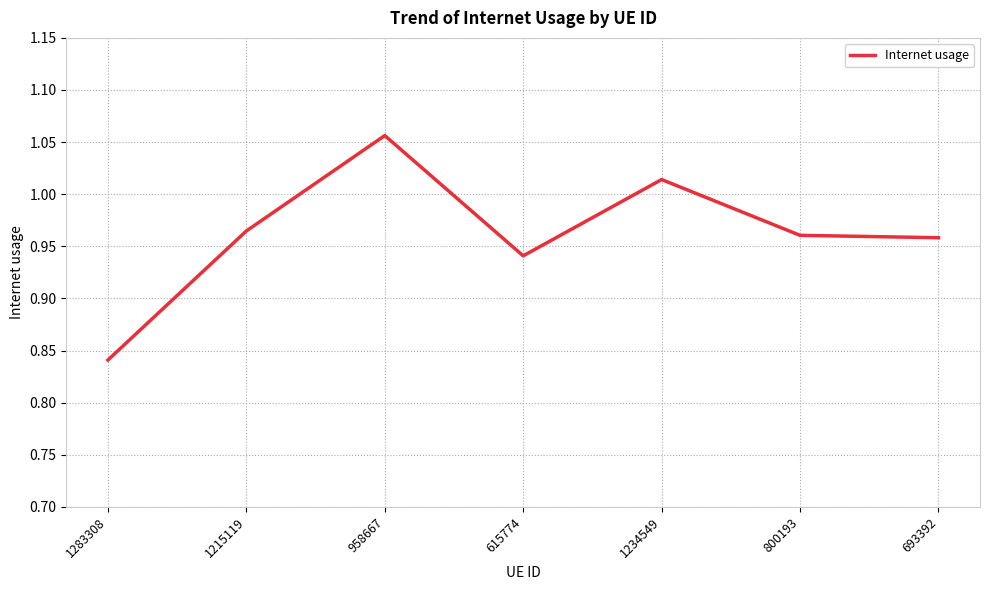

How many interior local peaks (higher than both neighbors) does the data have?

2